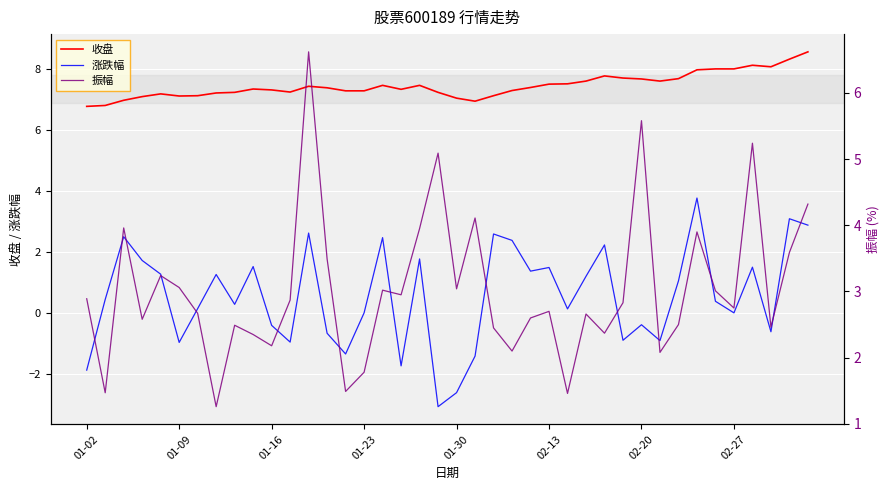

What are all the series names shown in the legend?

收盘, 涨跌幅, 振幅